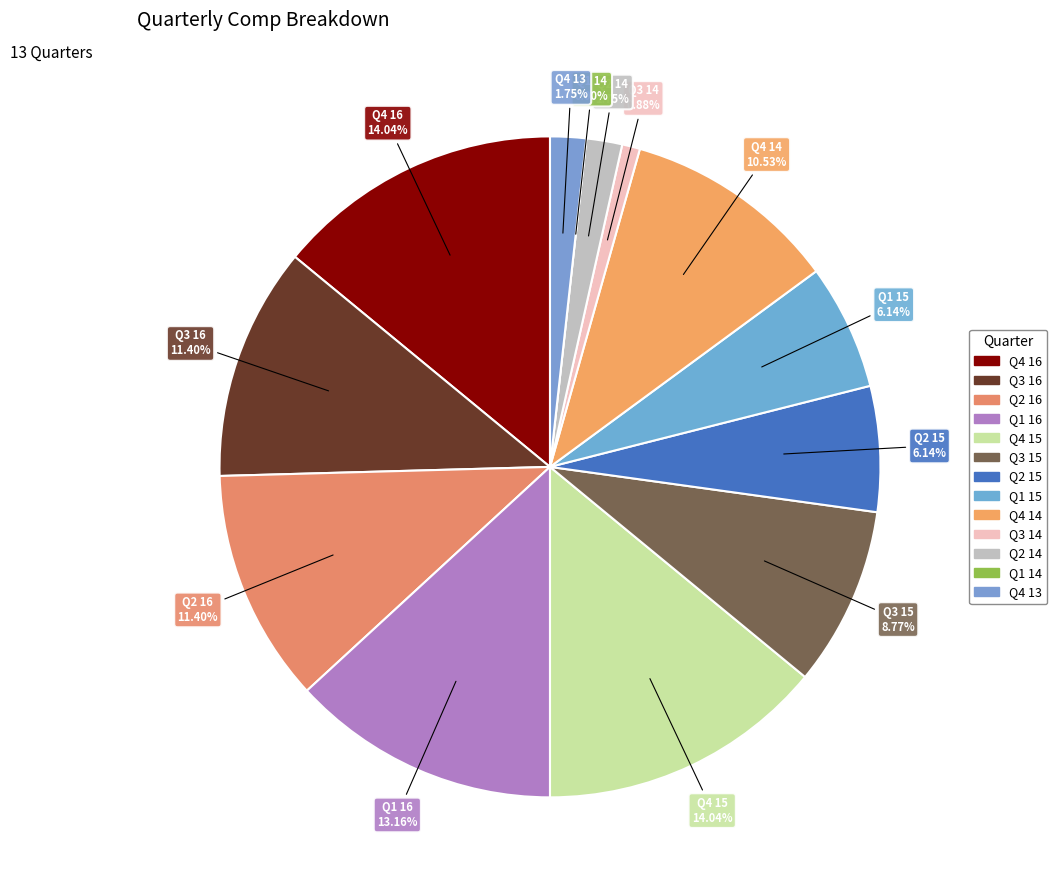

Between Q4 16 and Q4 15, which is larger?

Q4 16